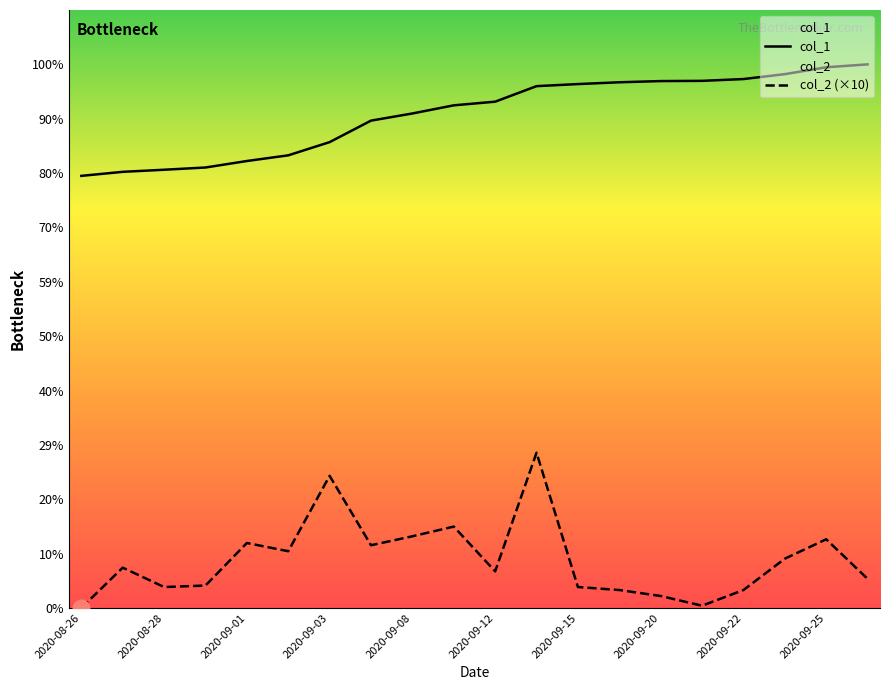

How many categories are shown in the chart?

20